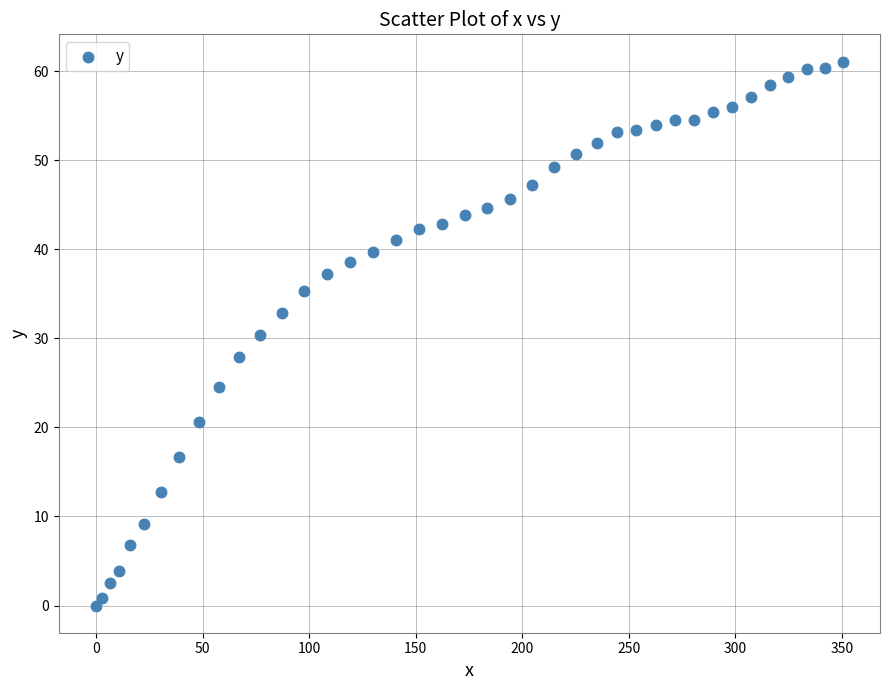

What is the range of Y values (max minus min)?

61.1